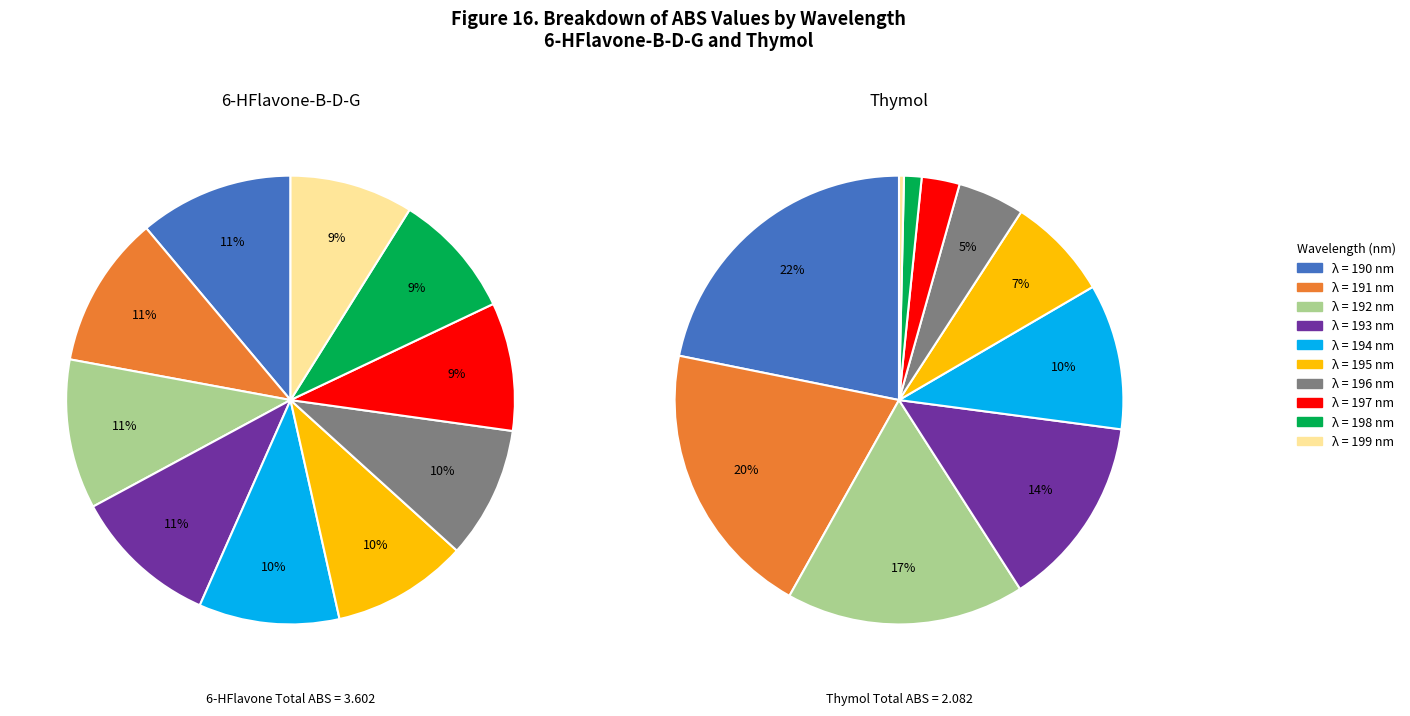

Is it true that 198 is 9% of the pie?

True